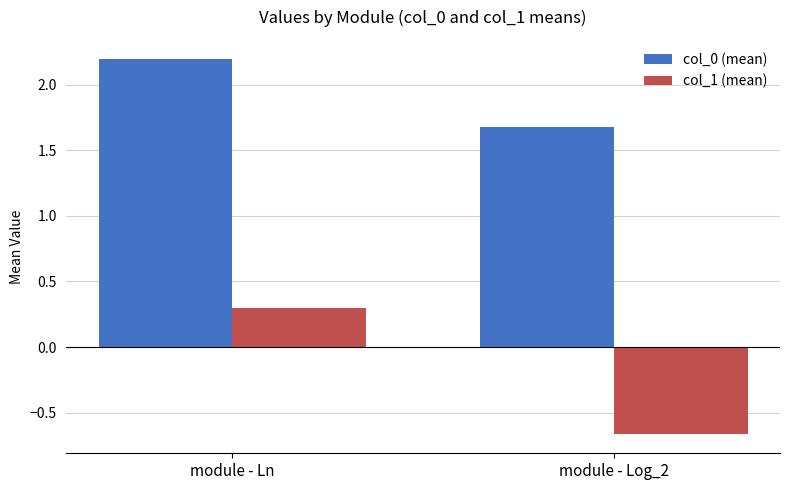

Rank the categories by col_0 (mean) value from lowest to highest.

module - Log_2, module - Ln